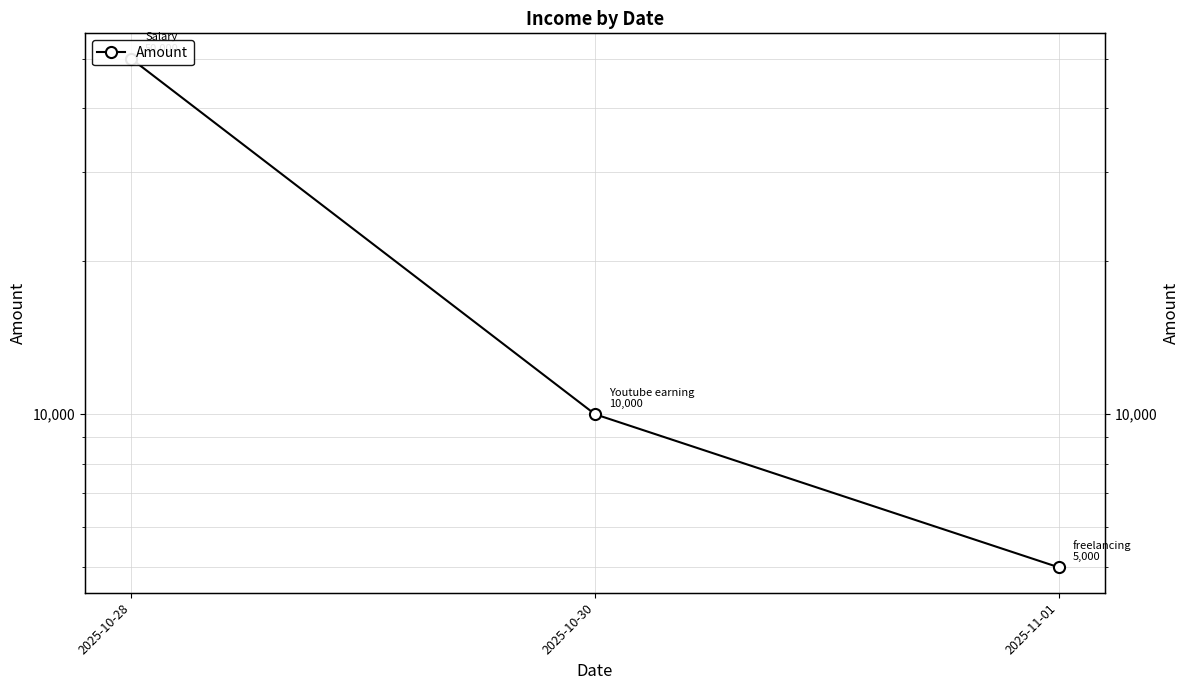

What is the difference between the maximum and minimum values?

45000